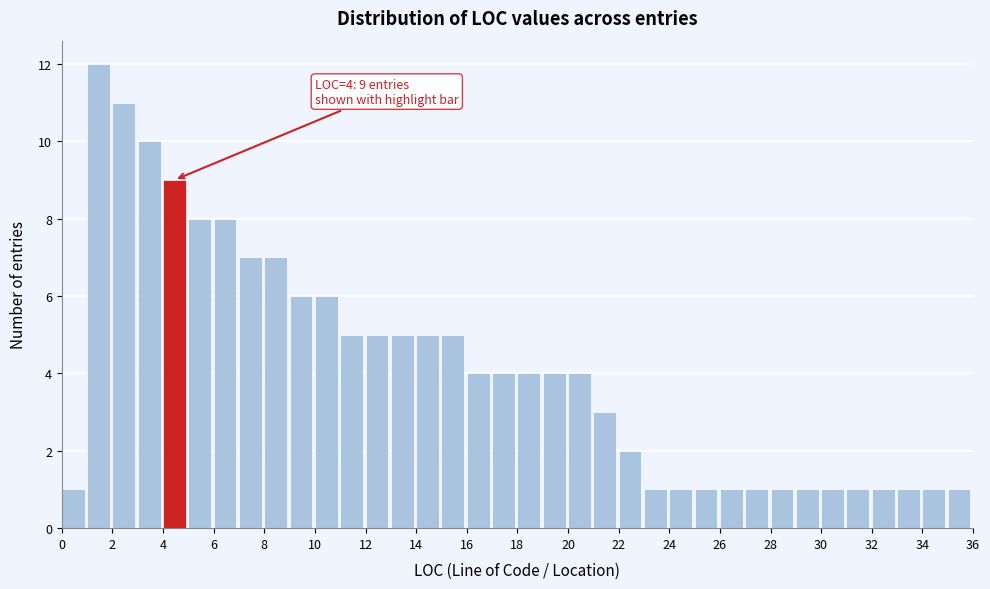

Which range on the x-axis has the tallest bar?

1 to 2